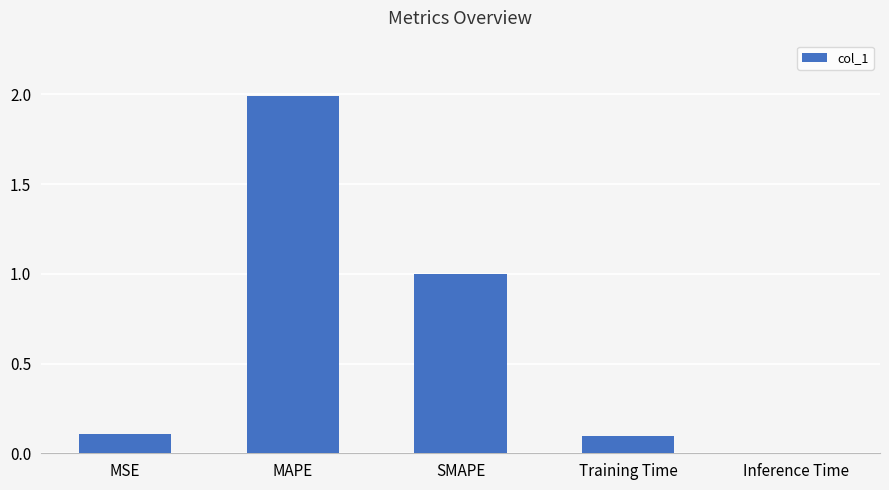

Which category has the highest value across all series?

MAPE